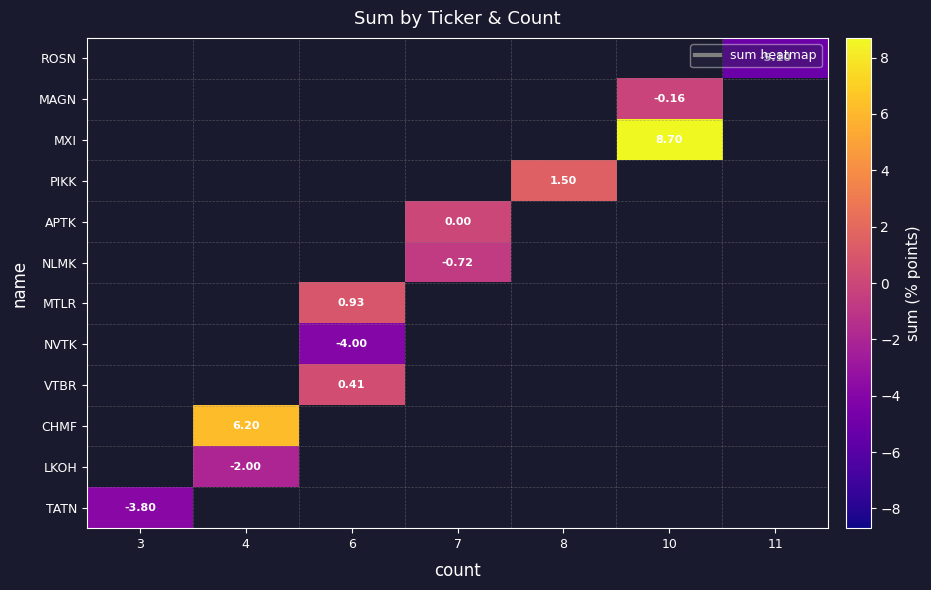

Count the number of categories in the chart.

7